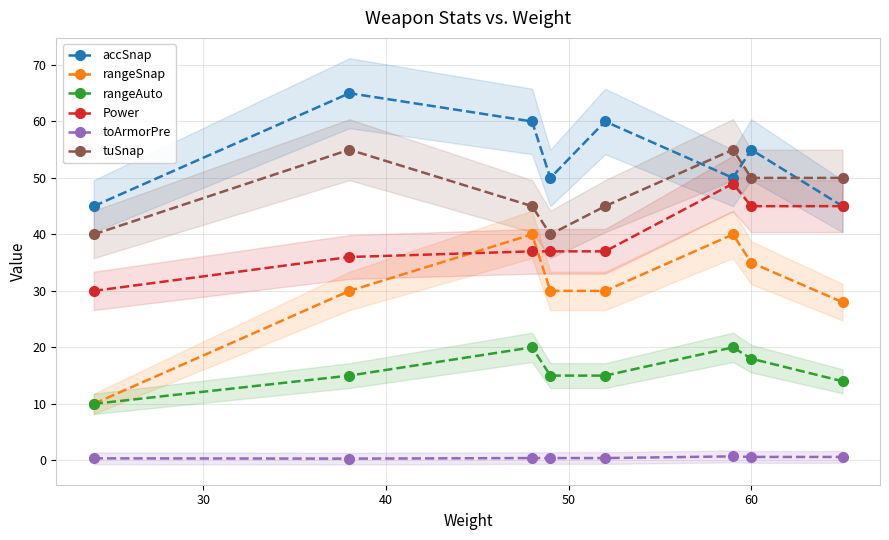

True or false: rangeSnap and rangeAuto intersect in this chart.

False